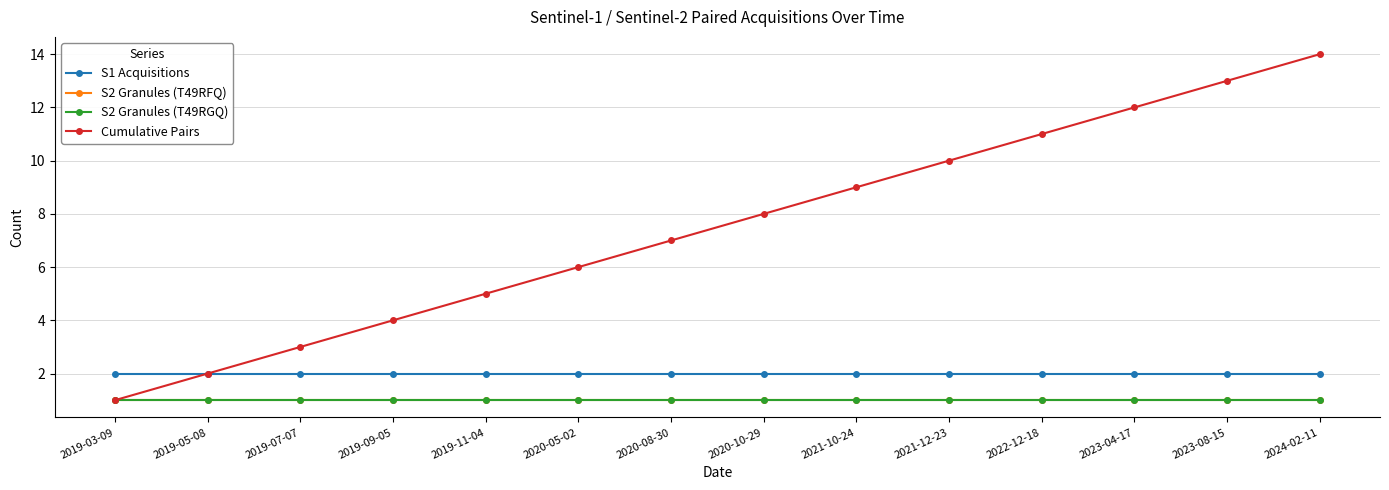

True or false: S2 Granules (T49RGQ) and Cumulative Pairs intersect in this chart.

False